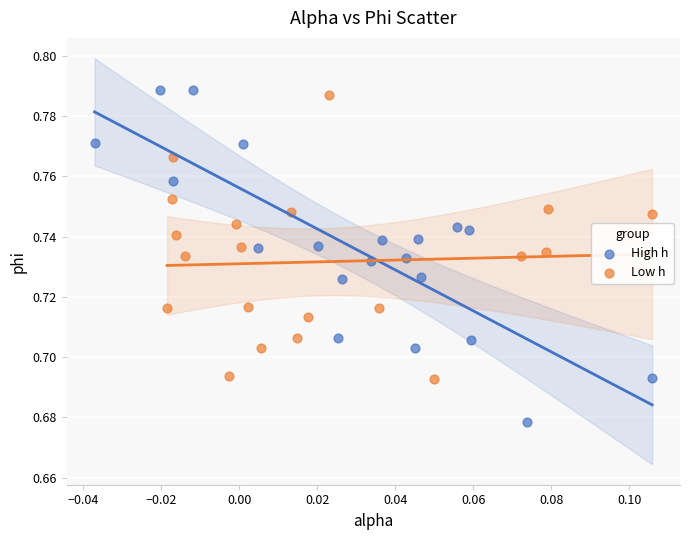

Which series has the largest Y range (max minus min)?

High h